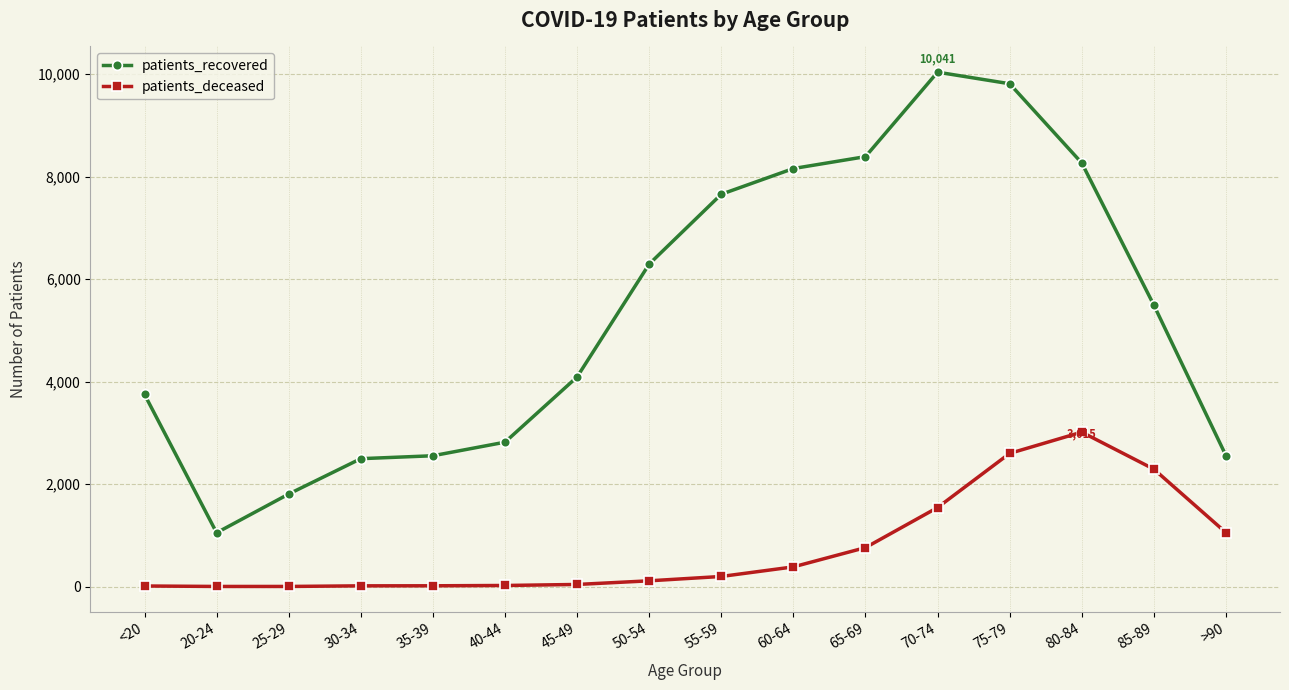

Between 65-69 and 85-89, which series saw the biggest shift?

patients_recovered